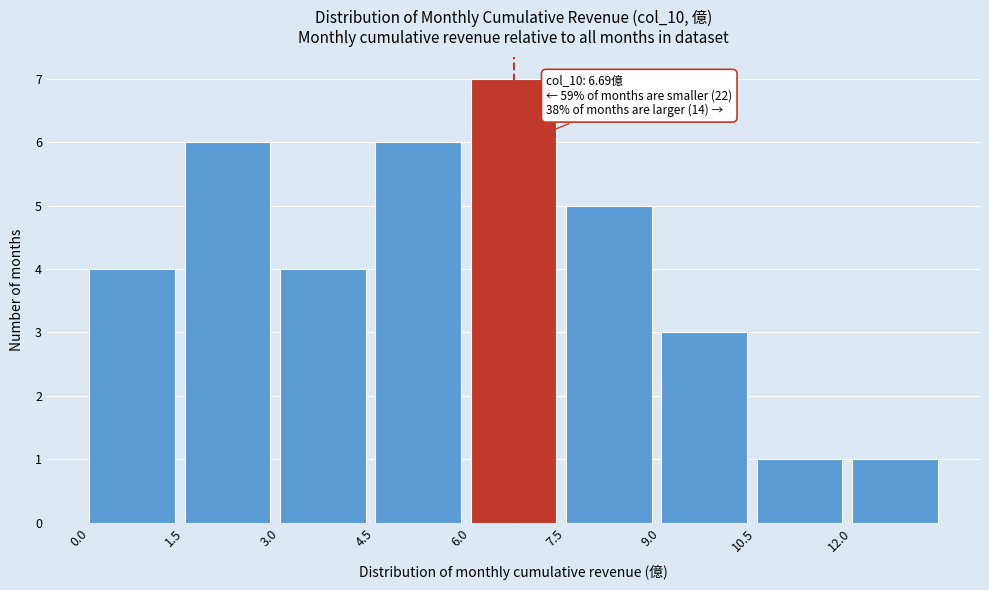

Which range on the x-axis has the tallest bar?

6.0 to 7.5